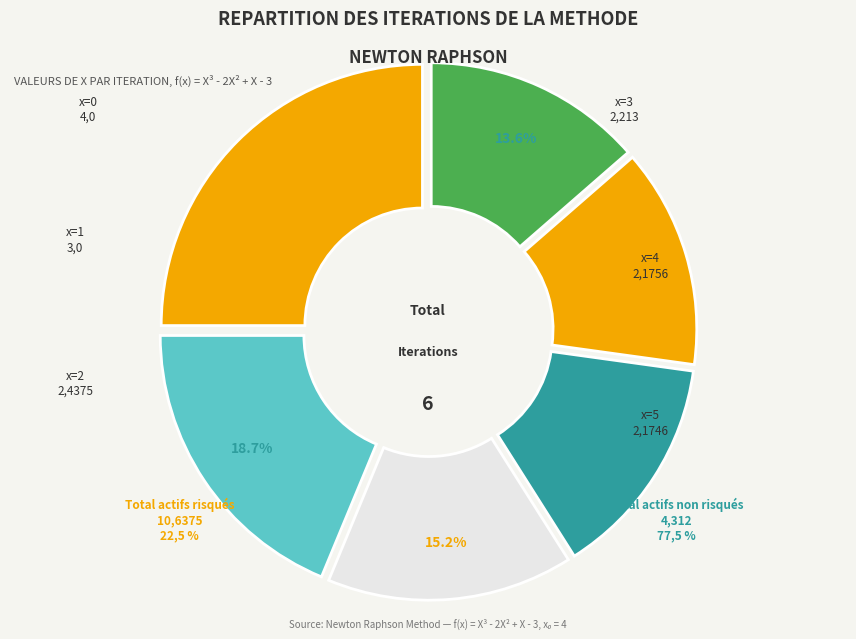

What percentage is the x=5 slice, to the nearest percent?

14%